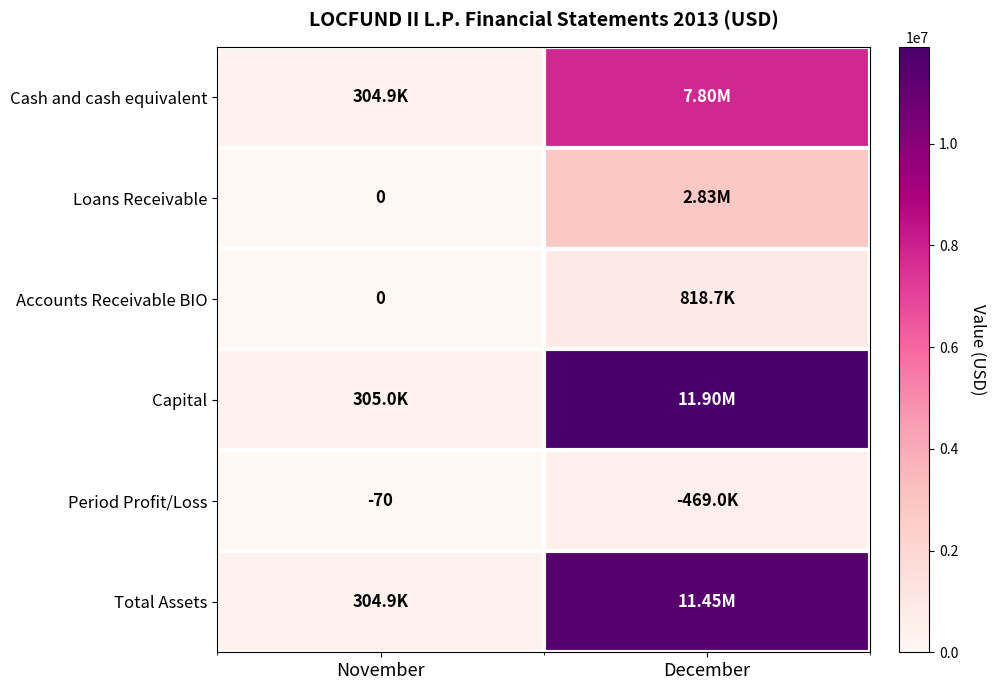

What is the average value of the Capital series?

6104999.5